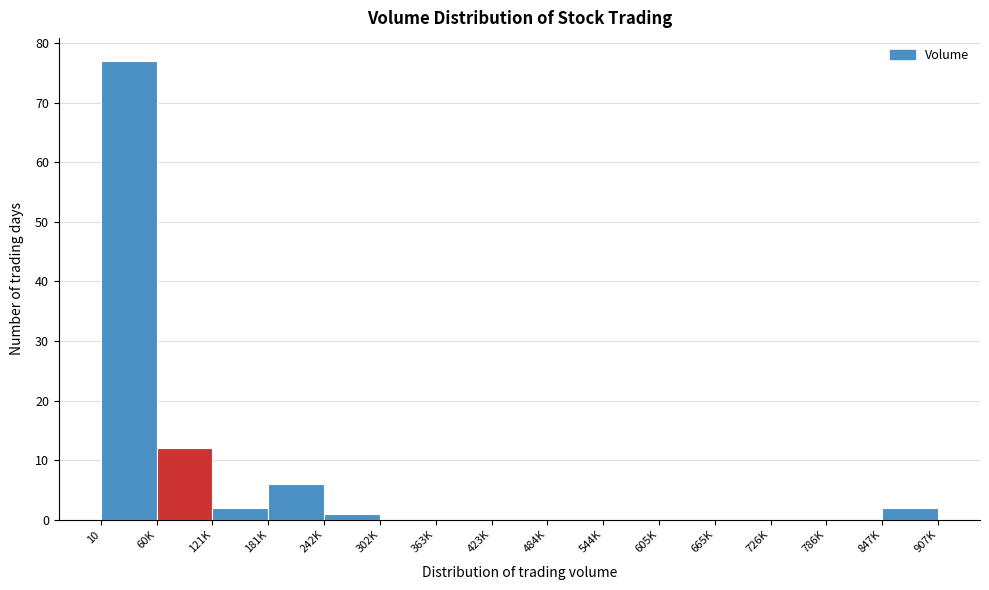

Reading left to right, list all the values displayed in this chart.

10=77	60K=12	121K=2	181K=6	242K=1	302K=0	363K=0	423K=0	484K=0	544K=0	605K=0	665K=0	726K=0	786K=0	847K=2